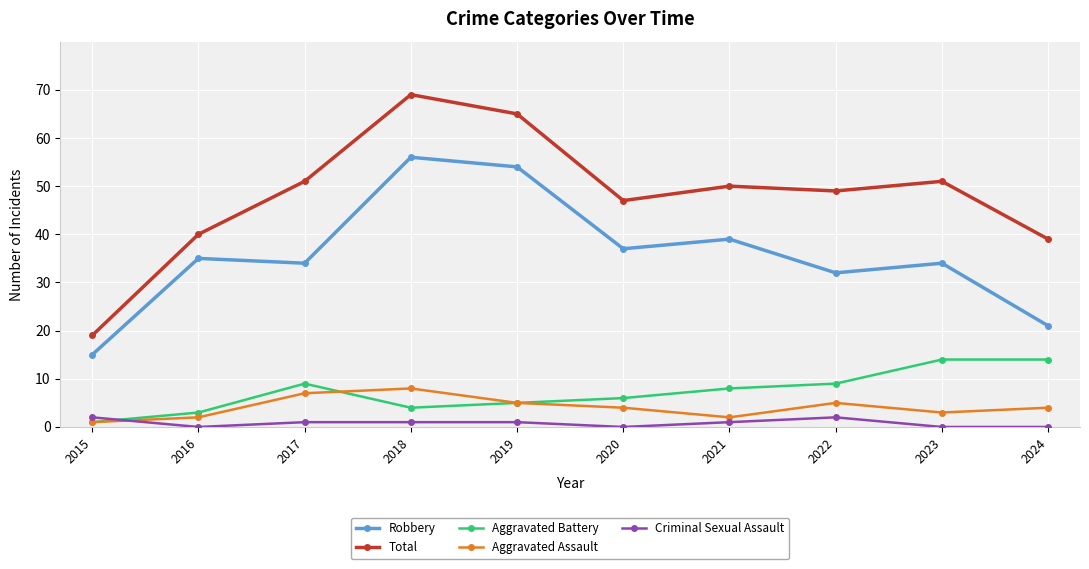

Count the number of categories in the chart.

10